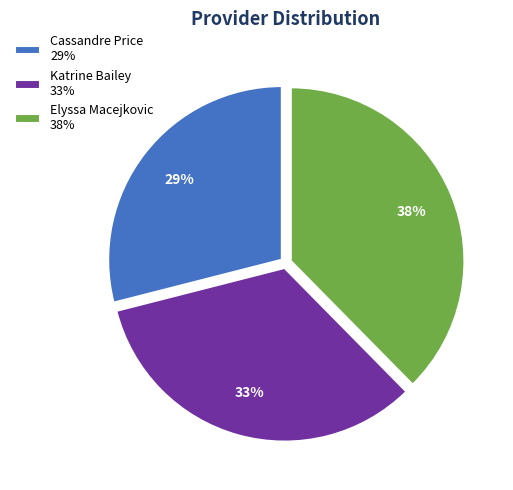

Is there any slice that represents more than half of the pie?

No